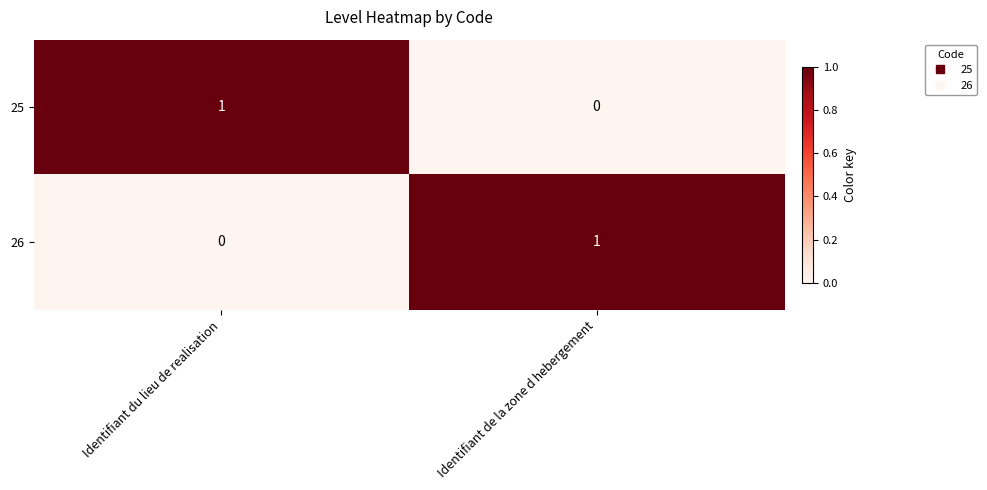

Is the value of 26 at Identifiant de la zone d hebergement greater than the value of 25 at Identifiant de la zone d hebergement?

Yes